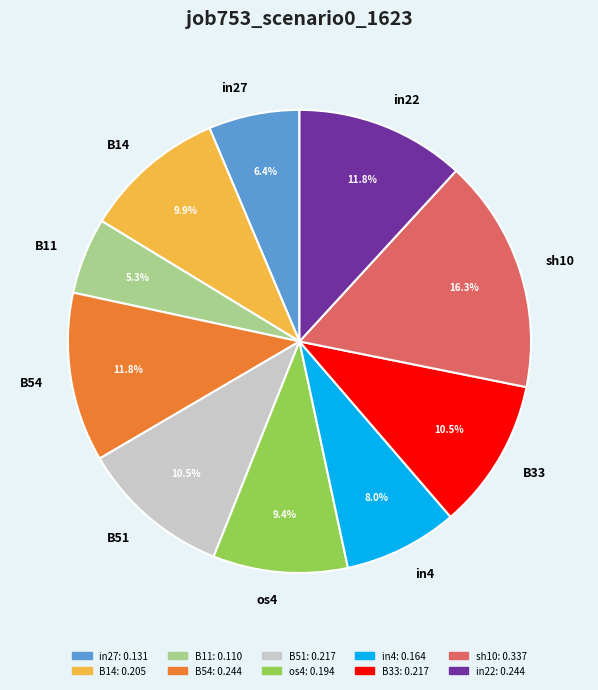

Is there a majority slice in this chart?

No